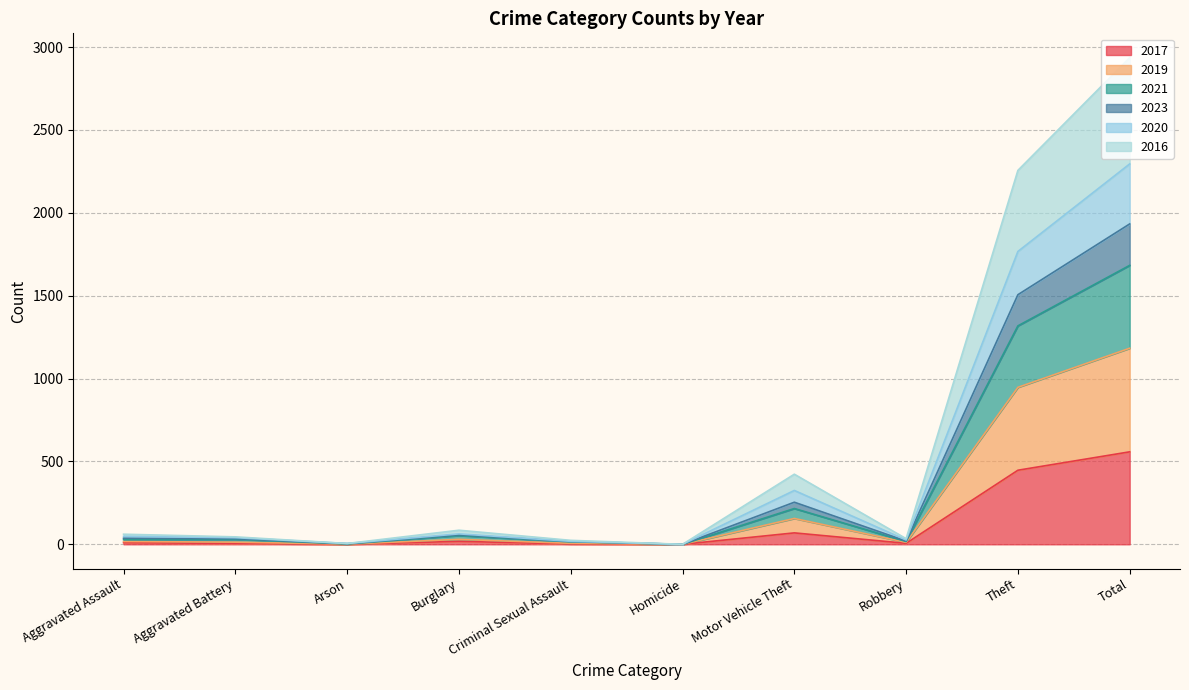

At which category is the sum across all series the highest?

Total